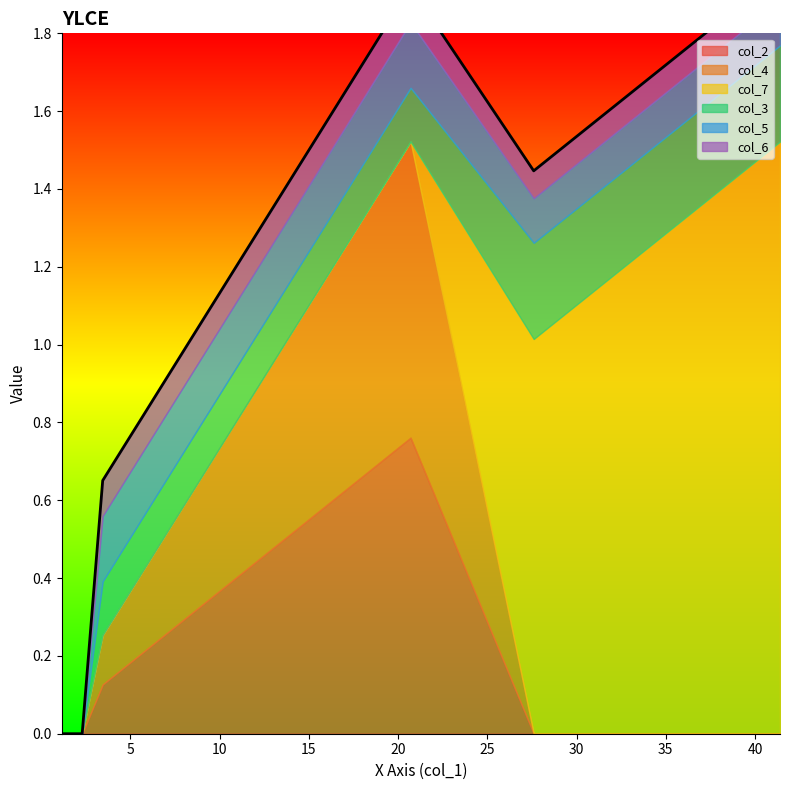

How many lines are shown in the chart?

6